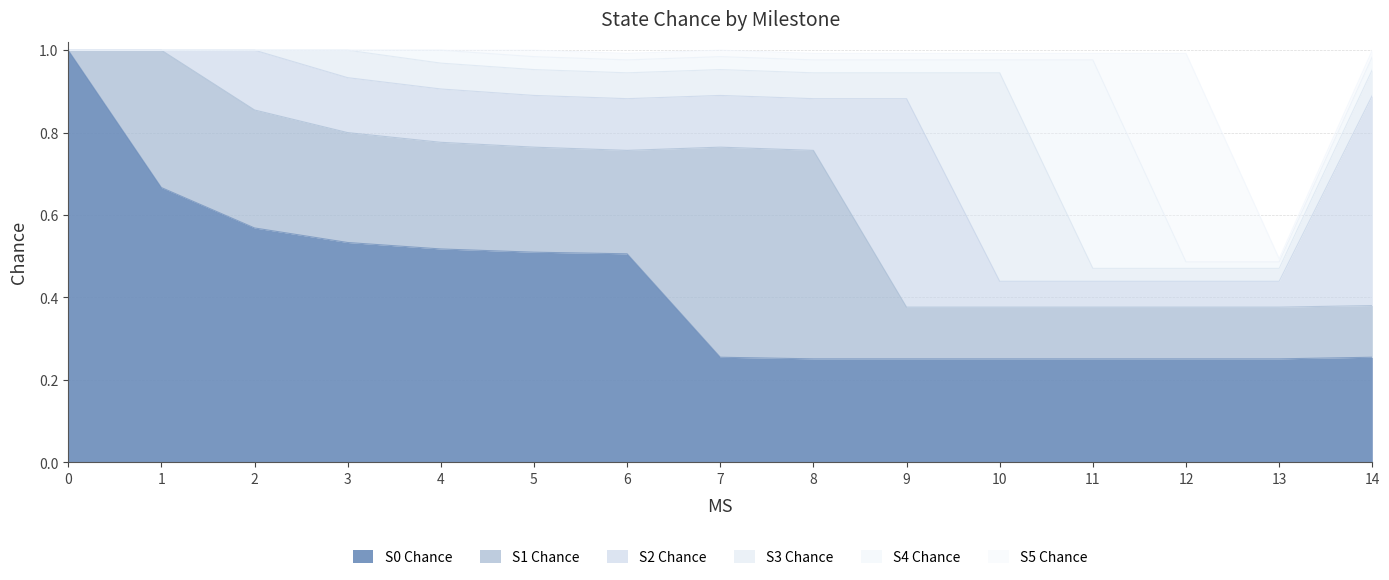

Reading left to right, list all the values displayed in this chart.

S0 Chance: 0=1.0	1=0.7	2=0.6	3=0.5	4=0.5	5=0.5	6=0.5	7=0.3	8=0.3	9=0.3	10=0.3	11=0.3	12=0.3	13=0.3	14=0.3
S1 Chance: 0=0.0	1=0.3	2=0.3	3=0.3	4=0.3	5=0.3	6=0.3	7=0.5	8=0.5	9=0.1	10=0.1	11=0.1	12=0.1	13=0.1	14=0.1
S2 Chance: 0=0.0	1=0.0	2=0.1	3=0.1	4=0.1	5=0.1	6=0.1	7=0.1	8=0.1	9=0.5	10=0.1	11=0.1	12=0.1	13=0.1	14=0.5
S3 Chance: 0=0.0	1=0.0	2=0.0	3=0.1	4=0.1	5=0.1	6=0.1	7=0.1	8=0.1	9=0.1	10=0.5	11=0.0	12=0.0	13=0.0	14=0.1
S4 Chance: 0=0.0	1=0.0	2=0.0	3=0.0	4=0.0	5=0.0	6=0.0	7=0.0	8=0.0	9=0.0	10=0.0	11=0.5	12=0.0	13=0.0	14=0.0
S5 Chance: 0=0.0	1=0.0	2=0.0	3=0.0	4=0.0	5=0.0	6=0.0	7=0.0	8=0.0	9=0.0	10=0.0	11=0.0	12=0.5	13=0.0	14=0.0